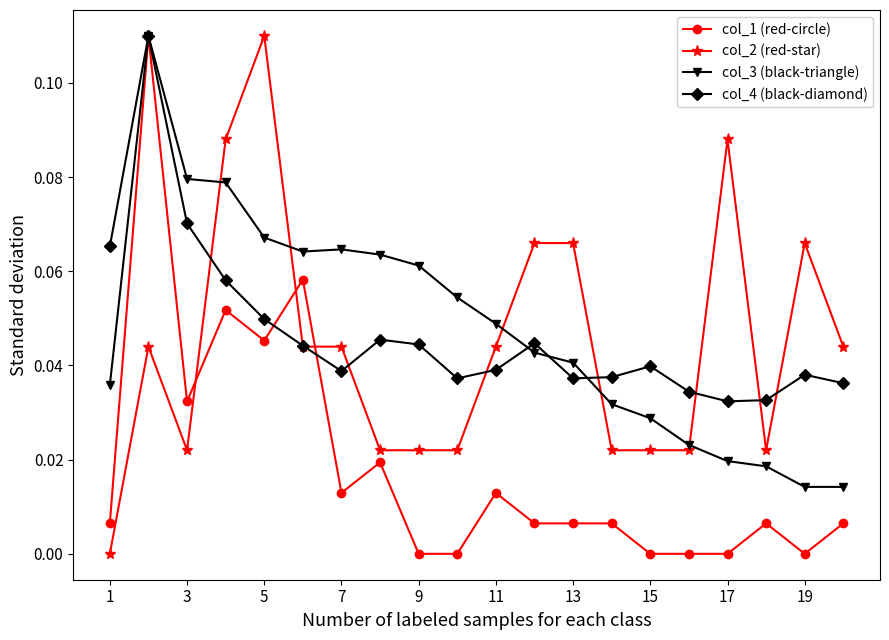

True or false: col_1 (red-circle) has more than 2 interior local peaks.

True